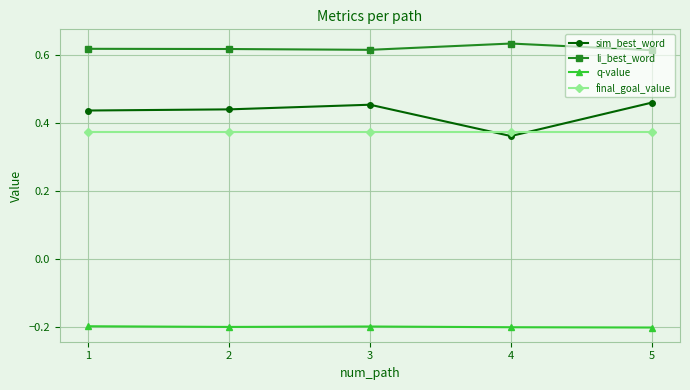

Rank the series at 3 from highest to lowest value.

li_best_word, sim_best_word, final_goal_value, q-value